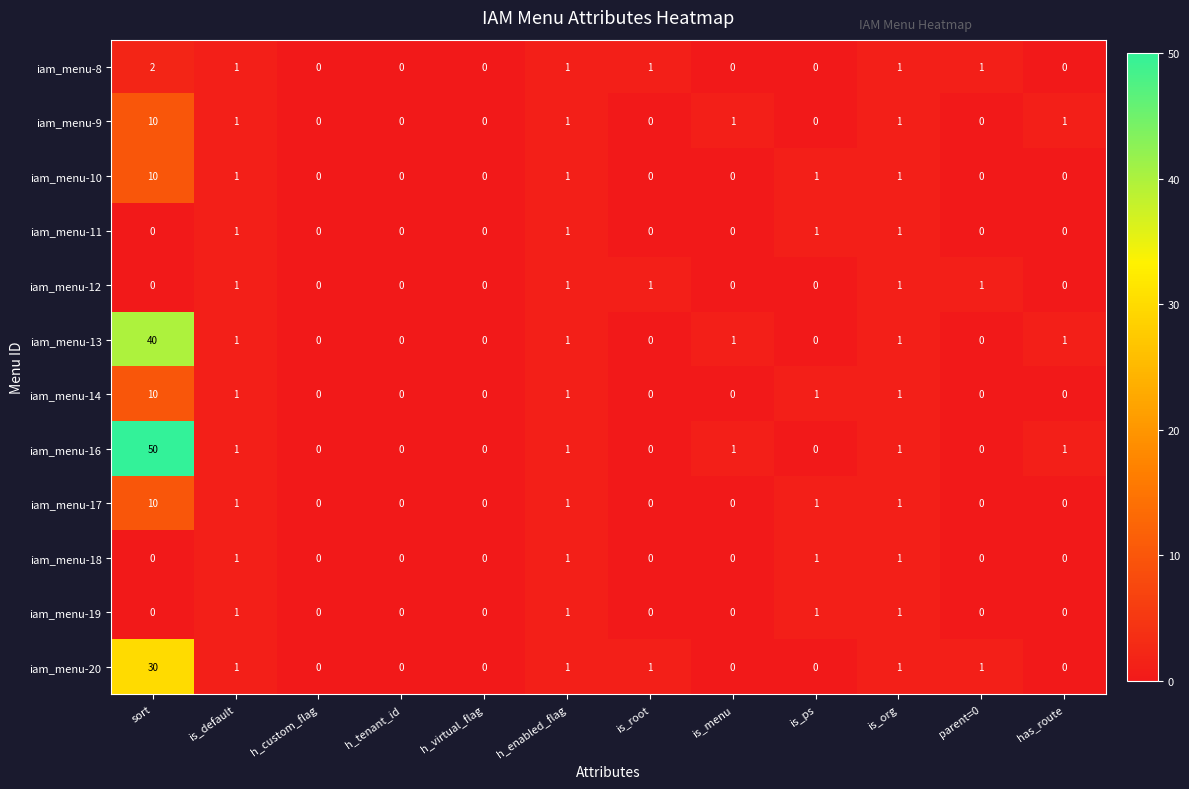

What is the difference between the iam_menu-14 values at h_enabled_flag and sort?

9